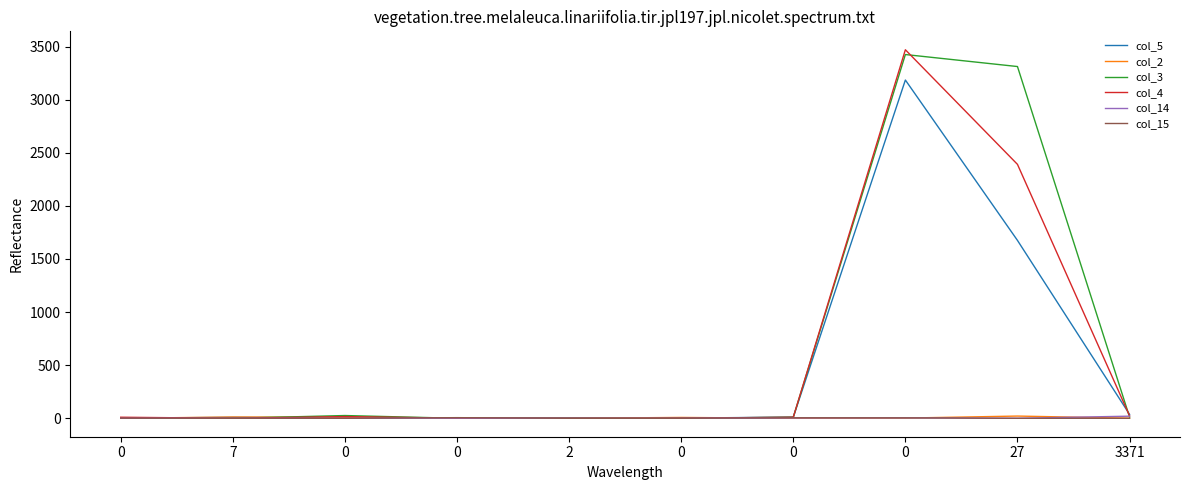

Between 0 and 0, which series saw the biggest shift?

col_4